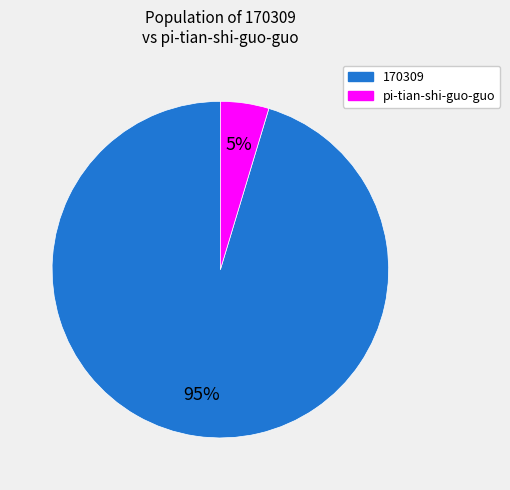

How many slices are in this pie chart?

2